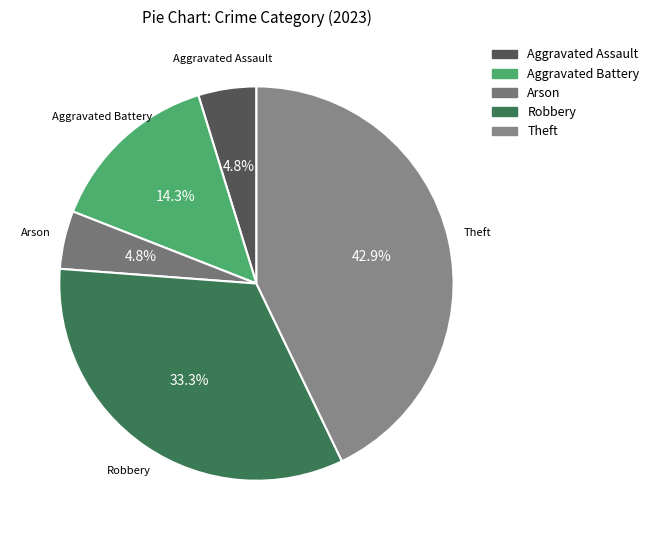

Is it true that Robbery is 41% of the pie?

False